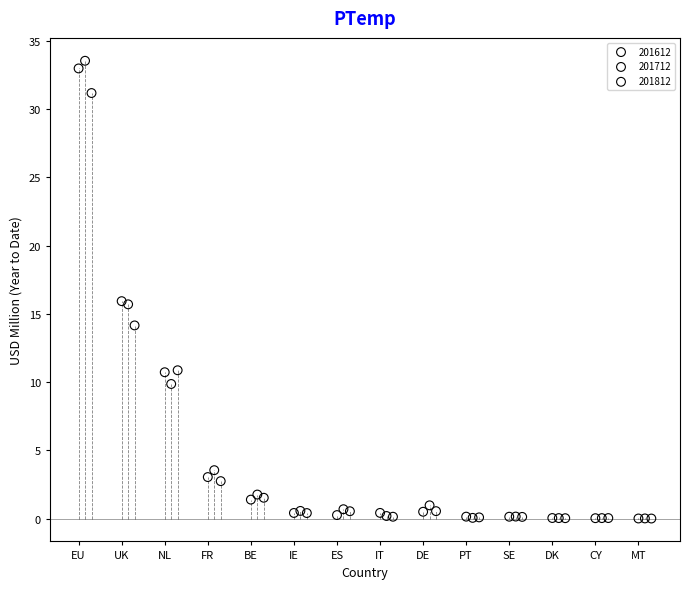

Which series reaches the maximum Y coordinate?

201712